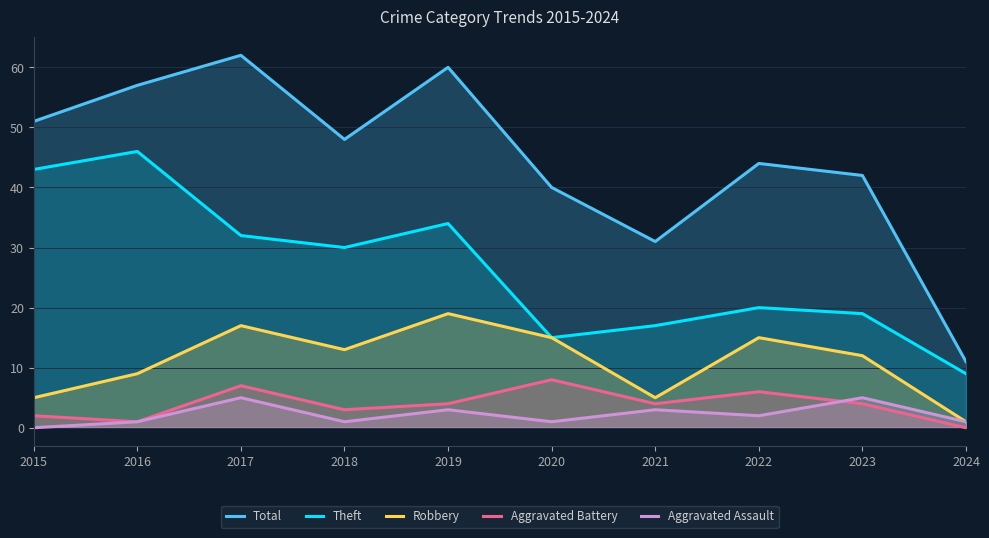

Reading left to right, list all the values displayed in this chart.

Total: 2015=51	2016=57	2017=62	2018=48	2019=60	2020=40	2021=31	2022=44	2023=42	2024=11
Theft: 2015=43	2016=46	2017=32	2018=30	2019=34	2020=15	2021=17	2022=20	2023=19	2024=9
Robbery: 2015=5	2016=9	2017=17	2018=13	2019=19	2020=15	2021=5	2022=15	2023=12	2024=1
Aggravated Battery: 2015=2	2016=1	2017=7	2018=3	2019=4	2020=8	2021=4	2022=6	2023=4	2024=0
Aggravated Assault: 2015=0	2016=1	2017=5	2018=1	2019=3	2020=1	2021=3	2022=2	2023=5	2024=1